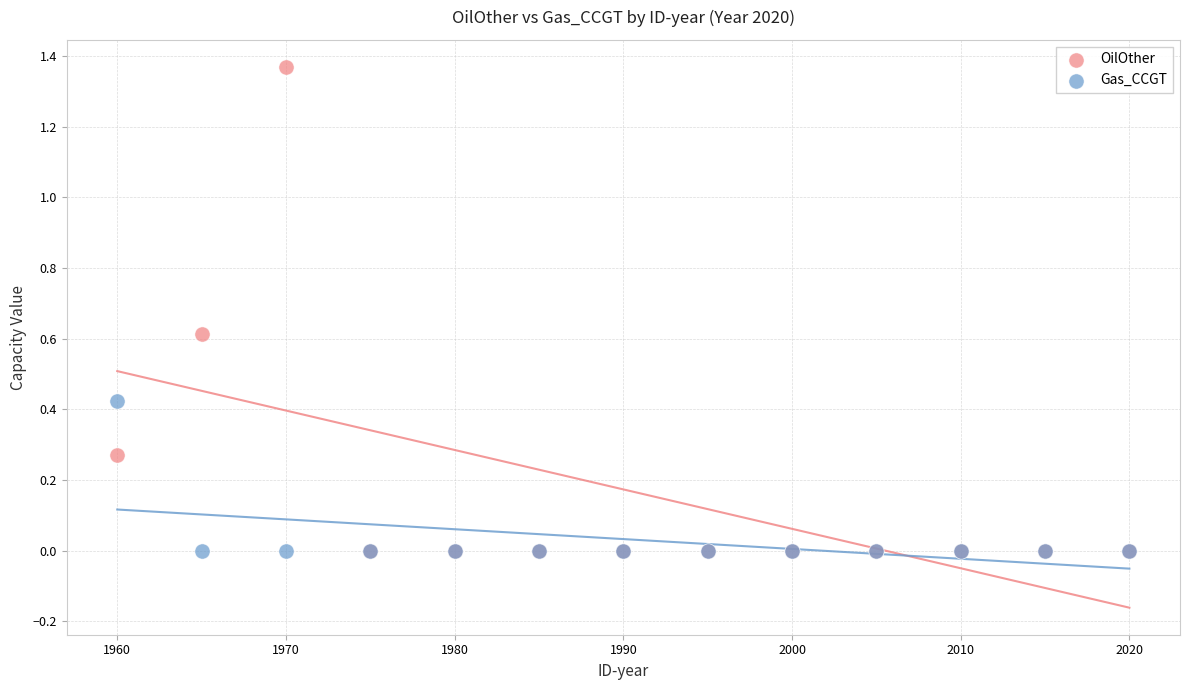

Which series reaches the maximum Y coordinate?

OilOther